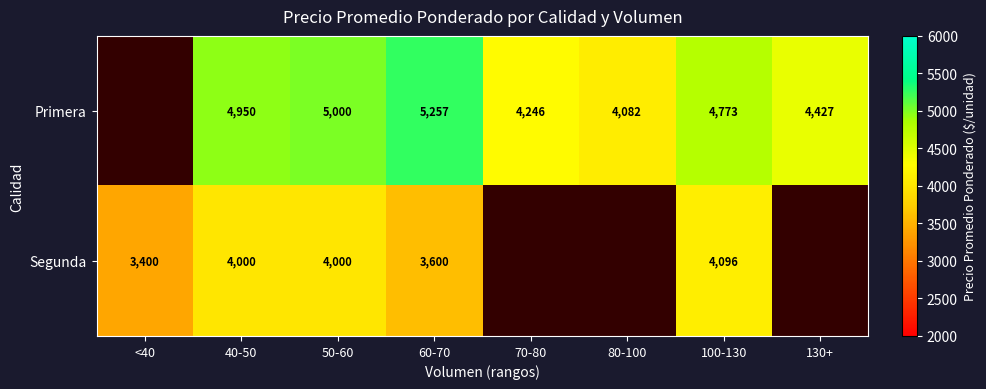

What is the maximum value shown in the chart?

5257.7